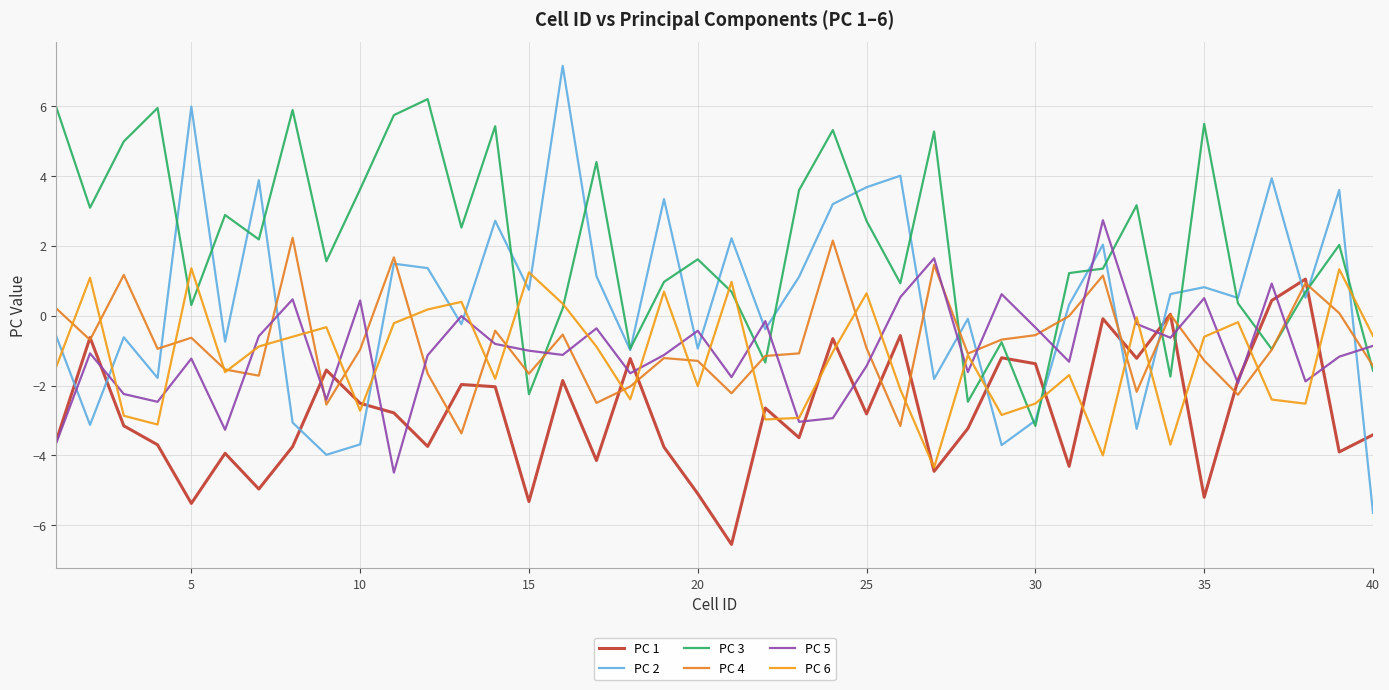

Does the chart display data point markers on the line(s)?

No